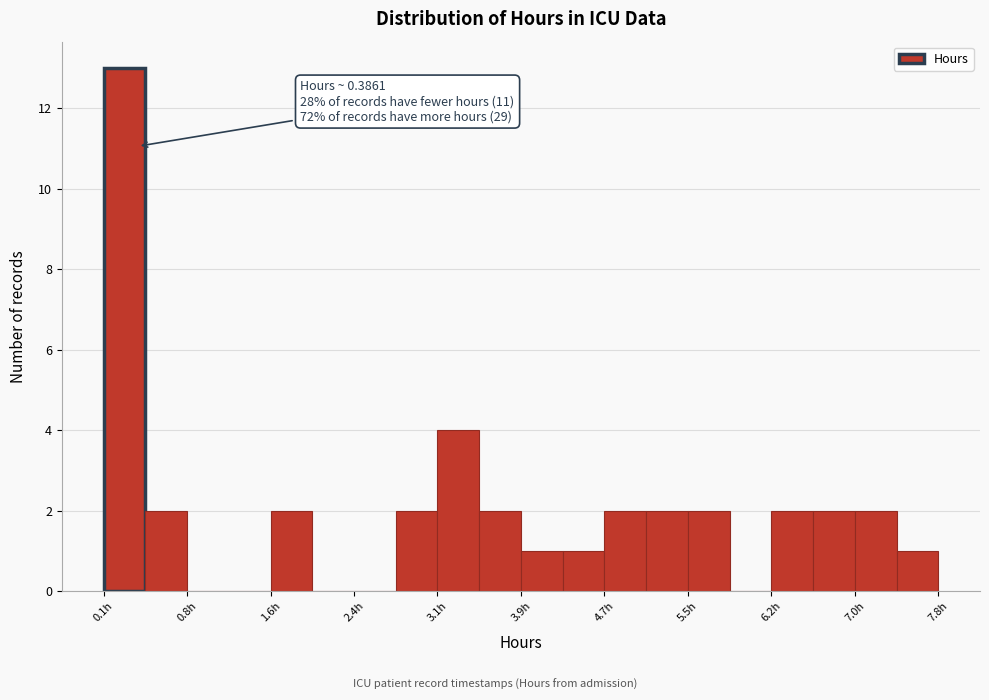

Around what value on the x-axis is the tallest bar? Give the approximate position of its centre, as read against the axis.

0.3